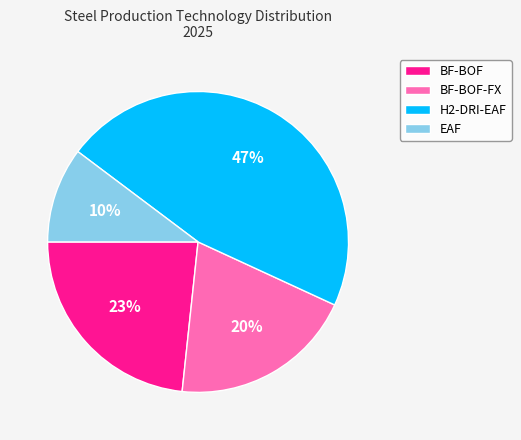

Is there any slice that represents more than half of the pie?

No